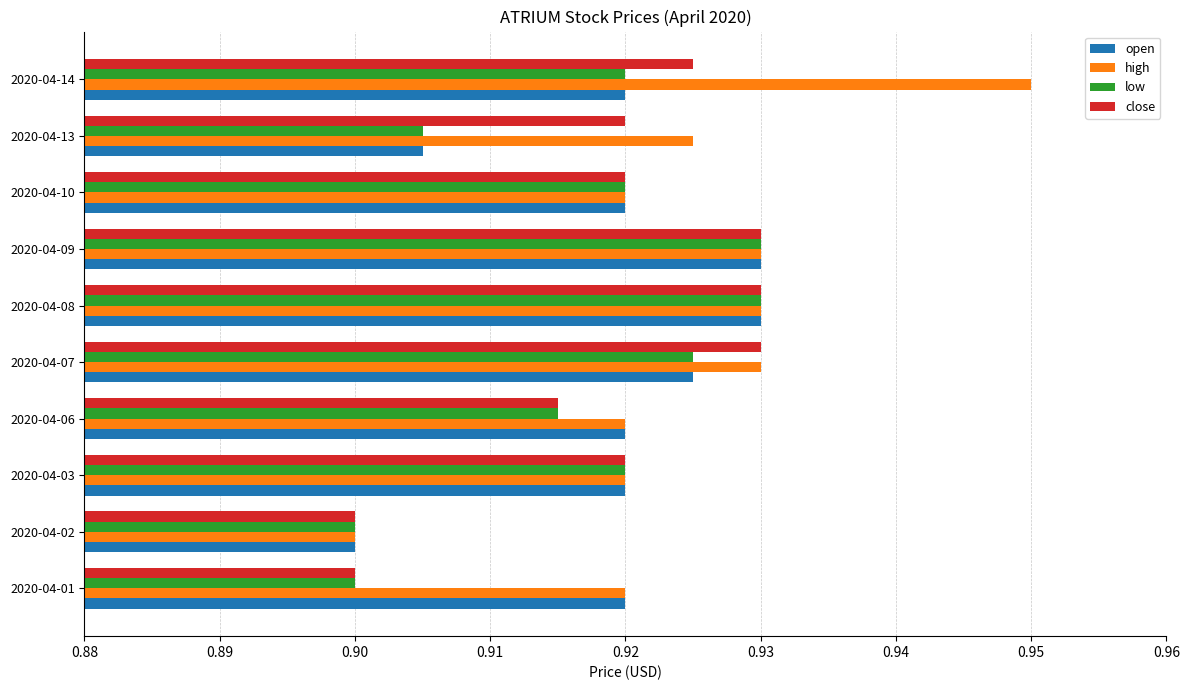

Where is open nearest to the value 0?

2020-04-02